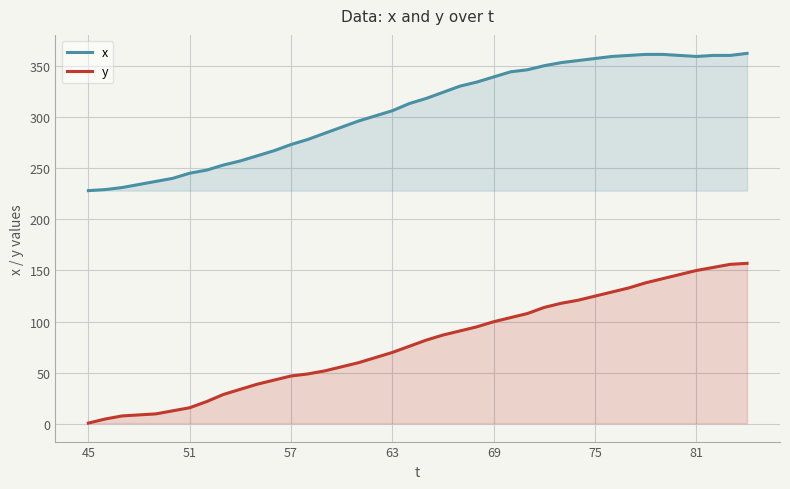

Rank the series by their maximum value, from highest to lowest.

x, y